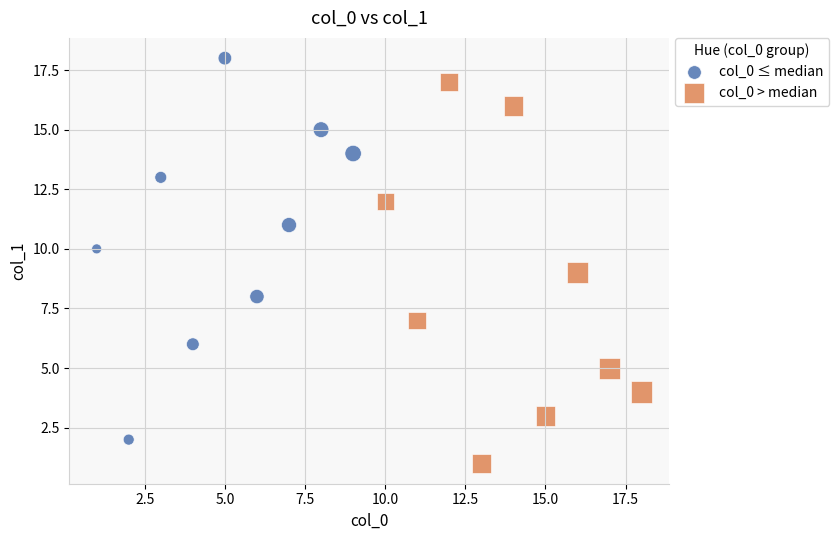

Which series contains the highest Y value?

col_0 ≤ median